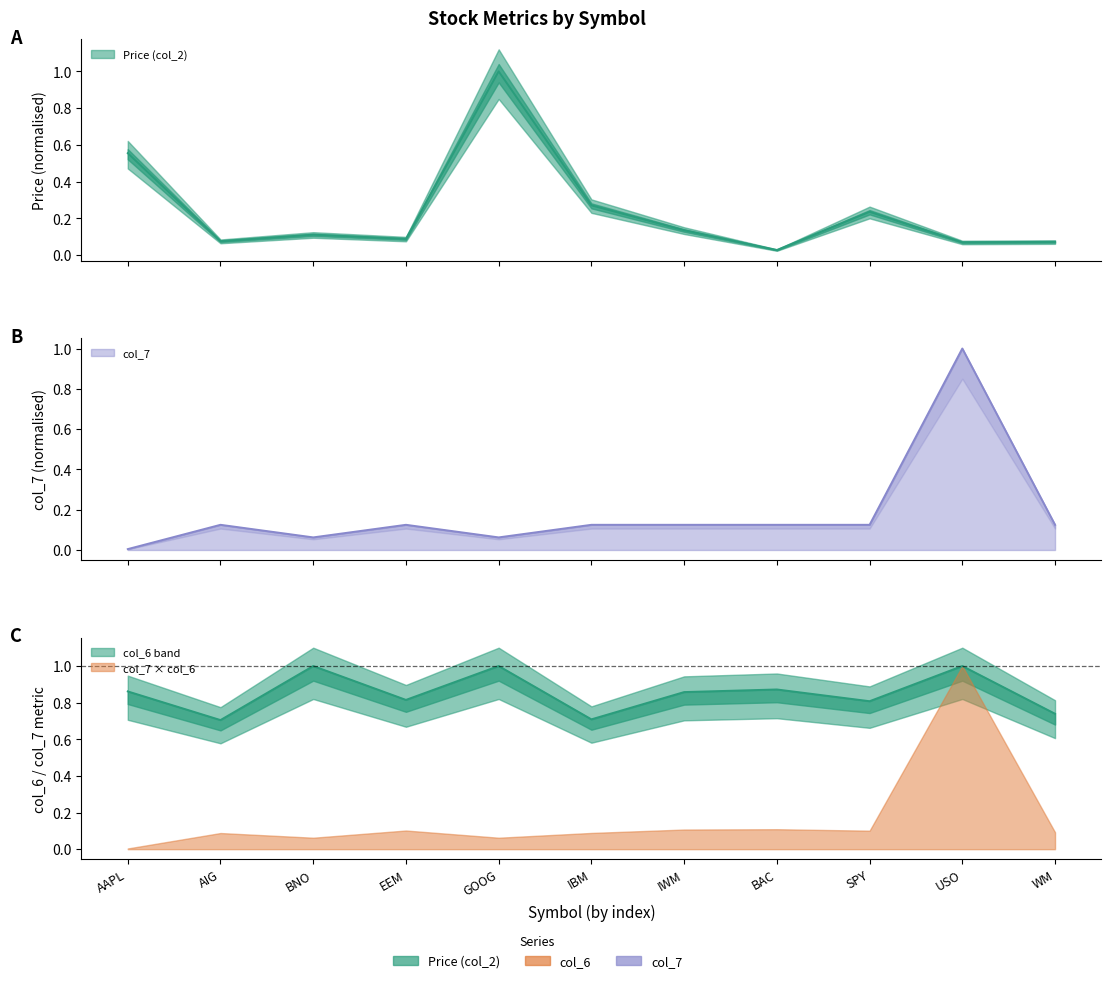

At which category does the chart reach its minimum across all series?

AAPL